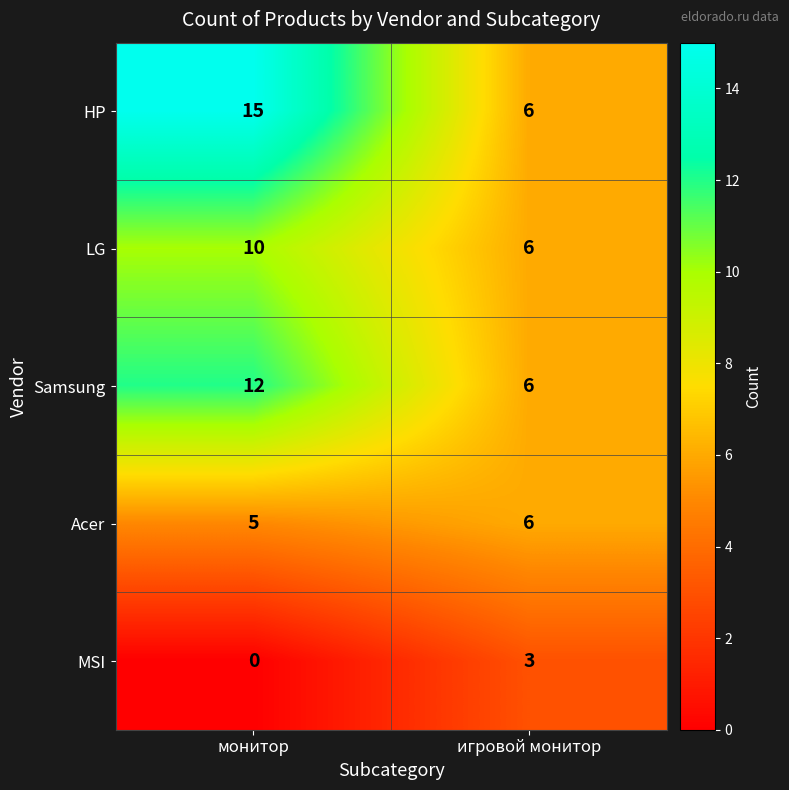

Reading left to right, what are all the values shown in this chart?

HP: монитор=15	игровой монитор=6
LG: монитор=10	игровой монитор=6
Samsung: монитор=12	игровой монитор=6
Acer: монитор=5	игровой монитор=6
MSI: монитор=0	игровой монитор=3